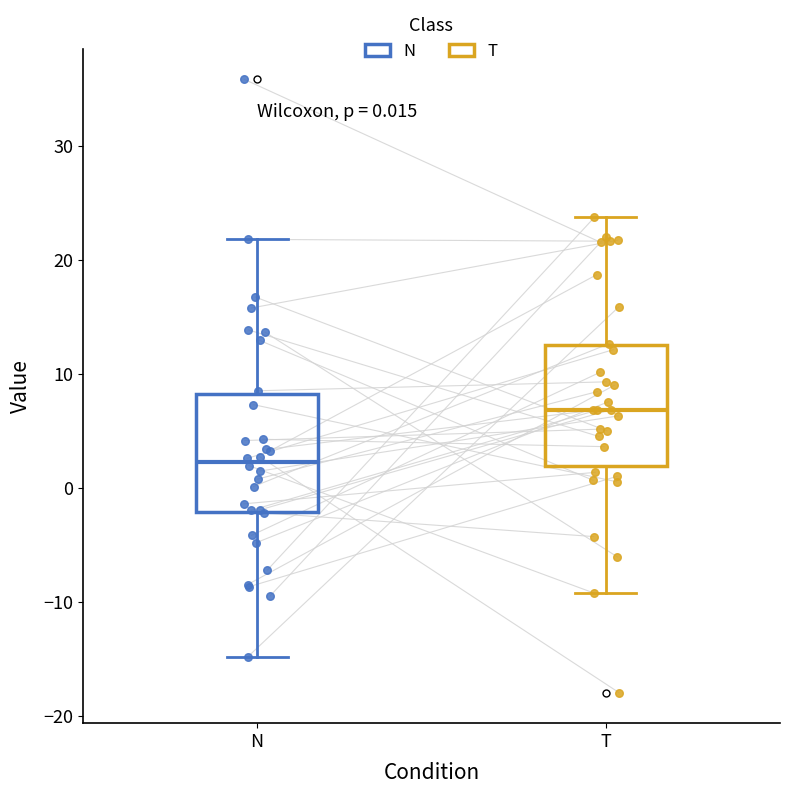

Which box has the lowest median line?

N